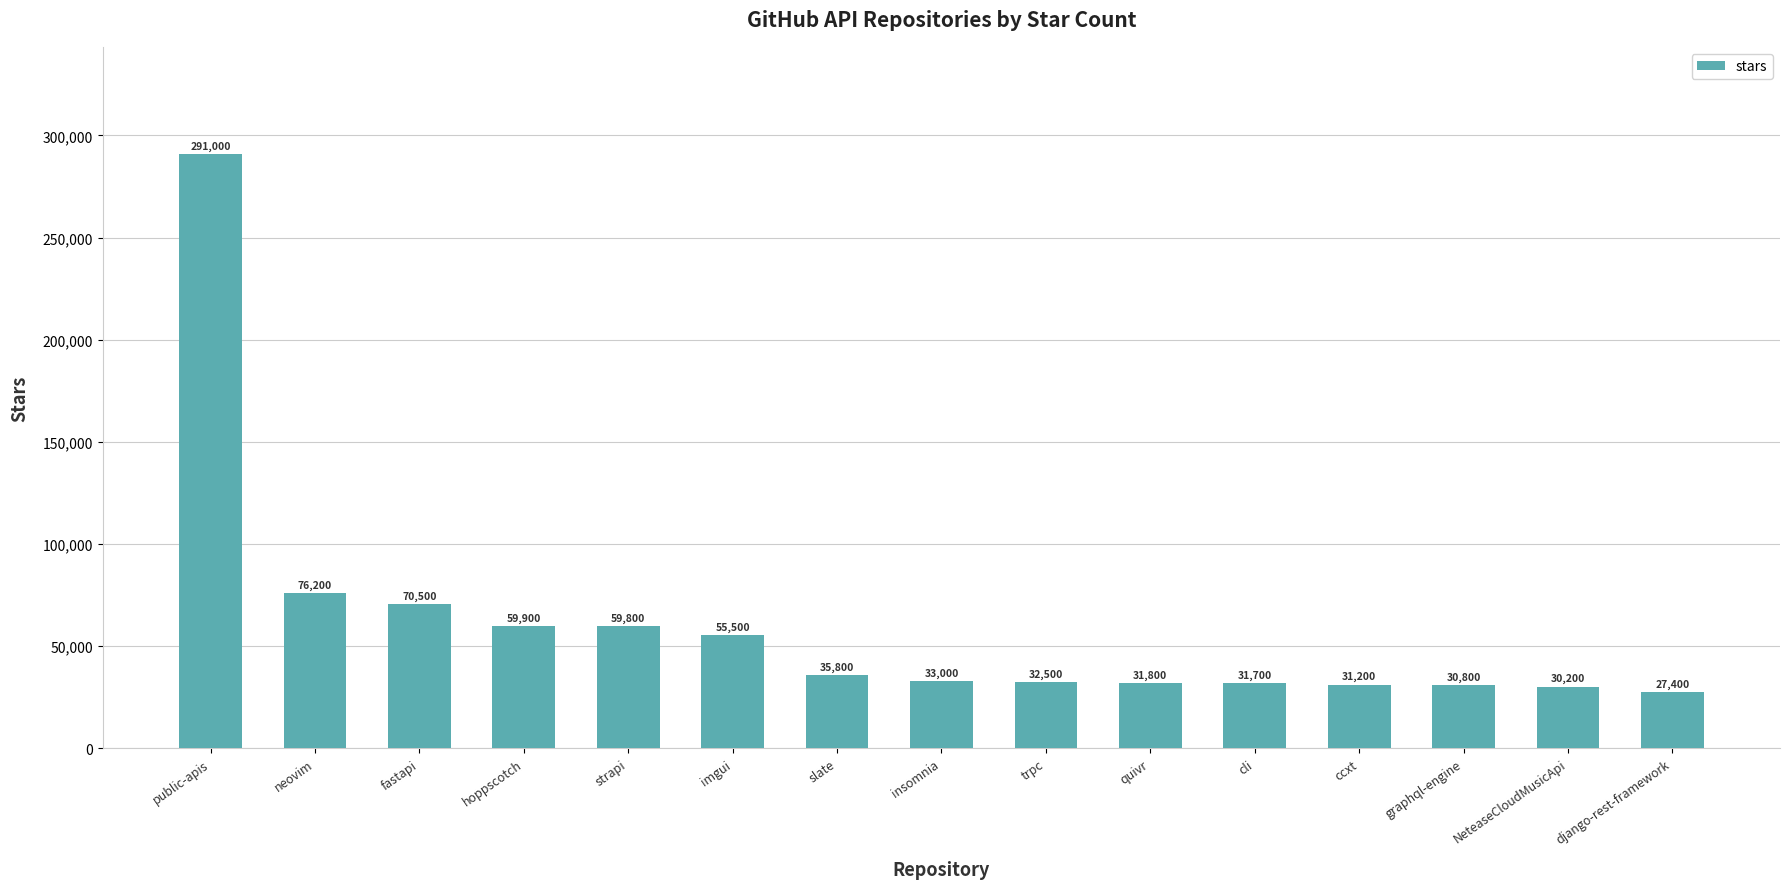

Count the number of categories in the chart.

15